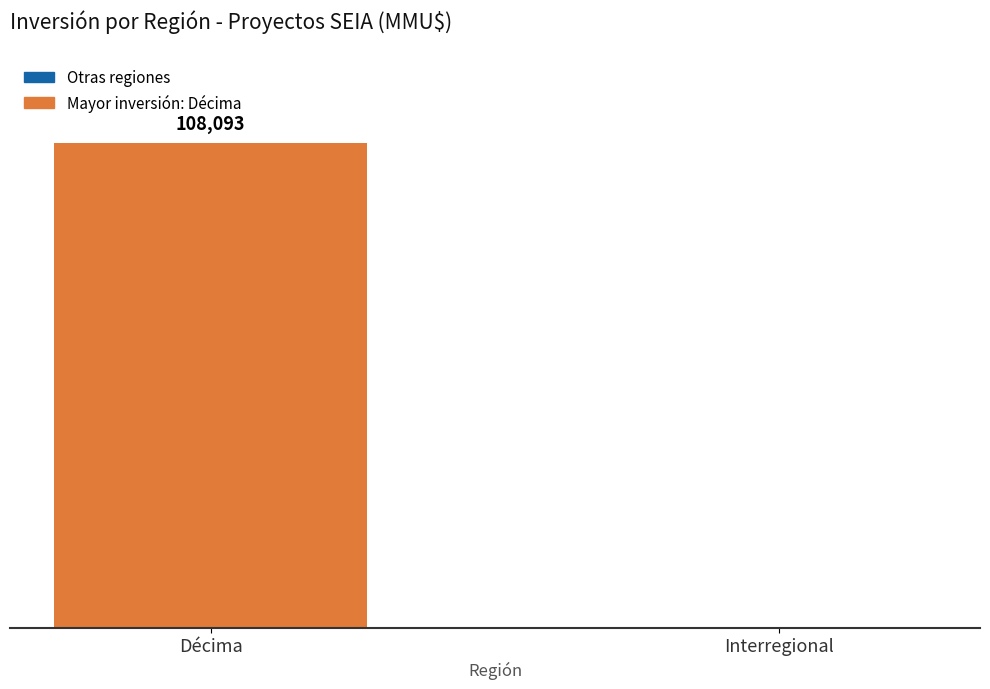

At which label is the value closest to 54096?

Interregional